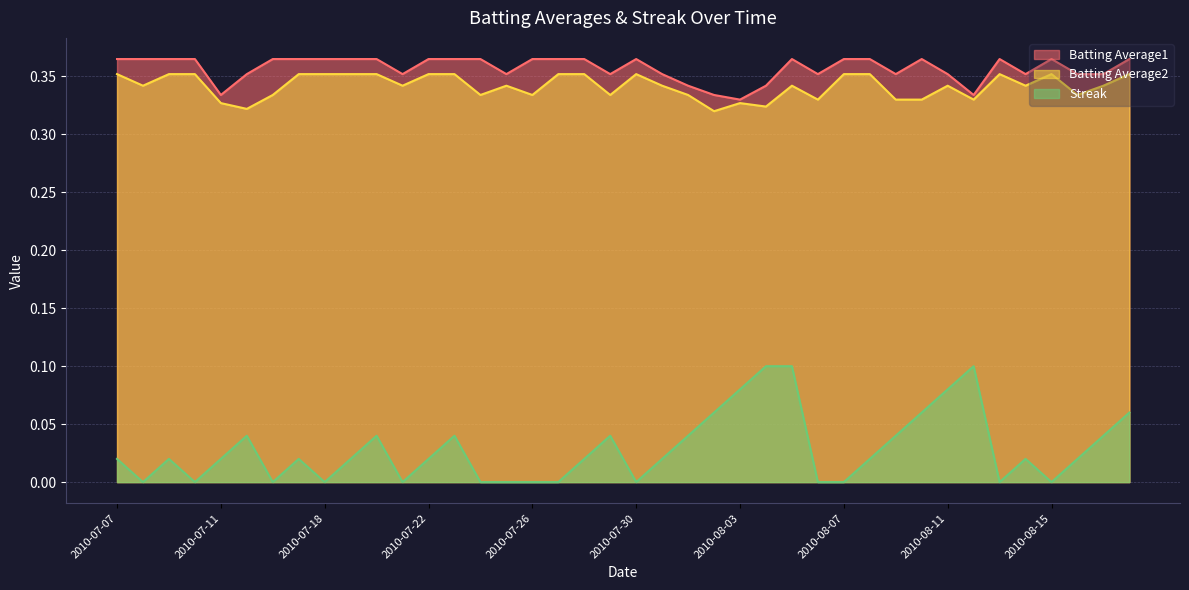

Which category has the highest value in the Batting Average1 series?

2010-07-07